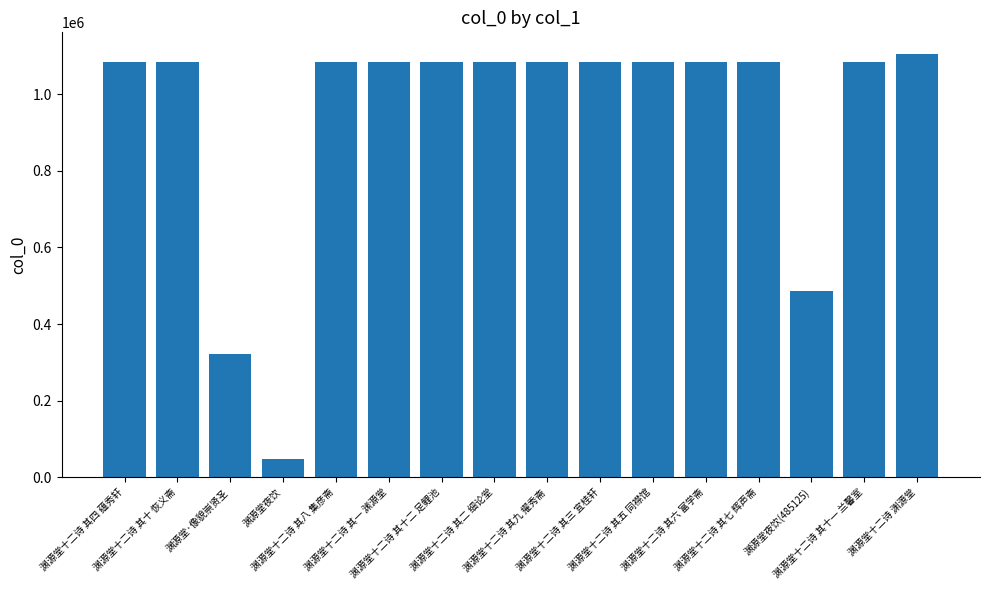

How many bars are there in total?

16